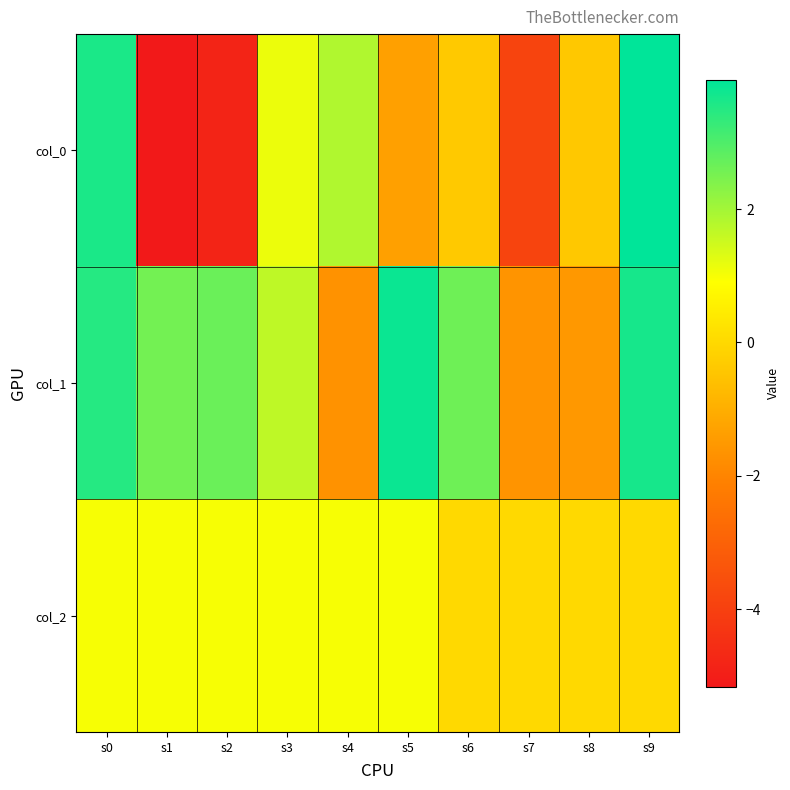

List the series in order of their peak value, highest first.

col_0, col_1, col_2